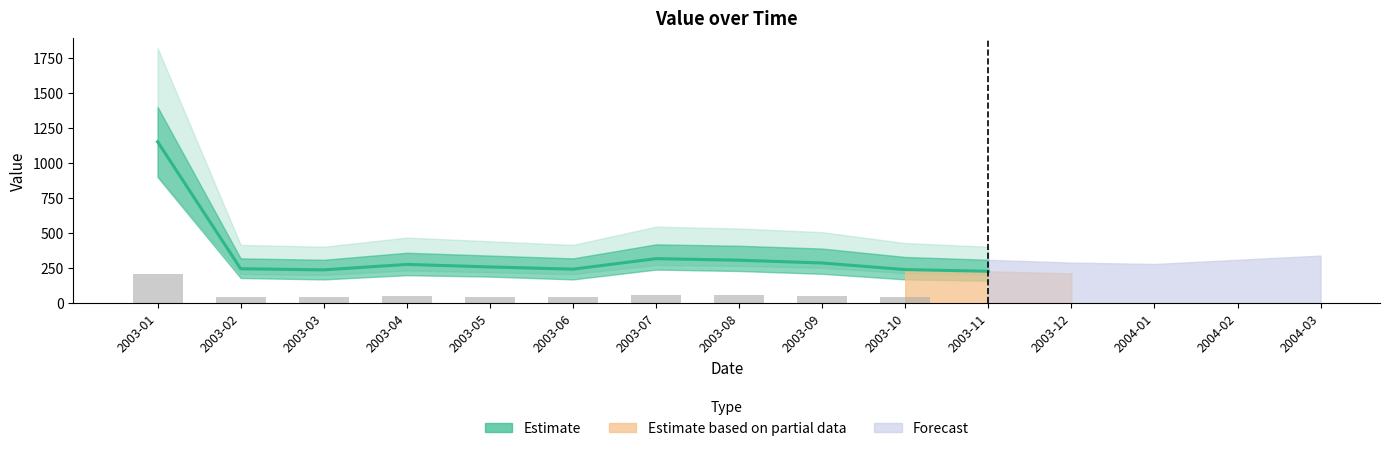

Rank the categories by value from highest to lowest.

2003-01-01, 2003-07-01, 2003-08-01, 2003-09-01, 2003-04-01, 2004-03-01, 2003-05-01, 2003-02-01, 2003-06-01, 2003-10-01, 2003-03-01, 2003-11-01, 2004-02-01, 2003-12-01, 2004-01-01